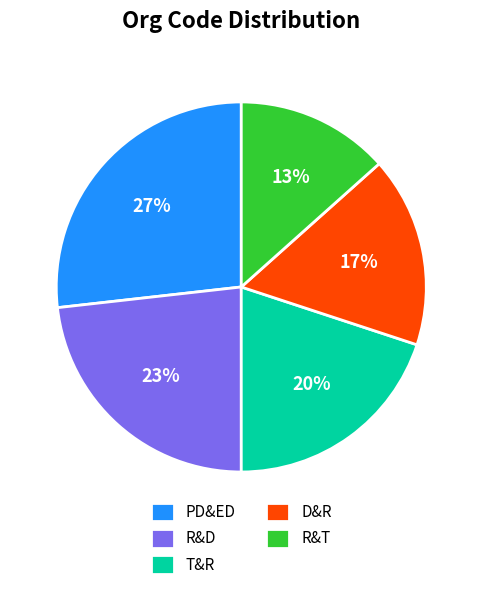

What percentage is the T&R slice, to the nearest percent?

20%